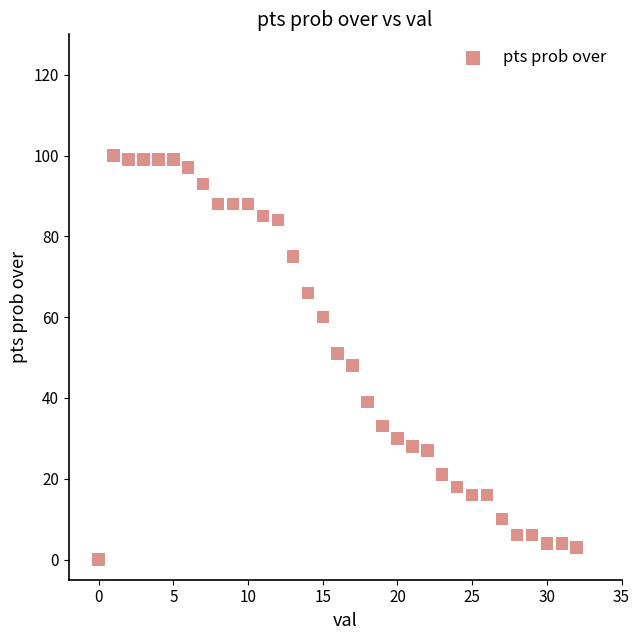

What is the range of Y values (max minus min)?

100